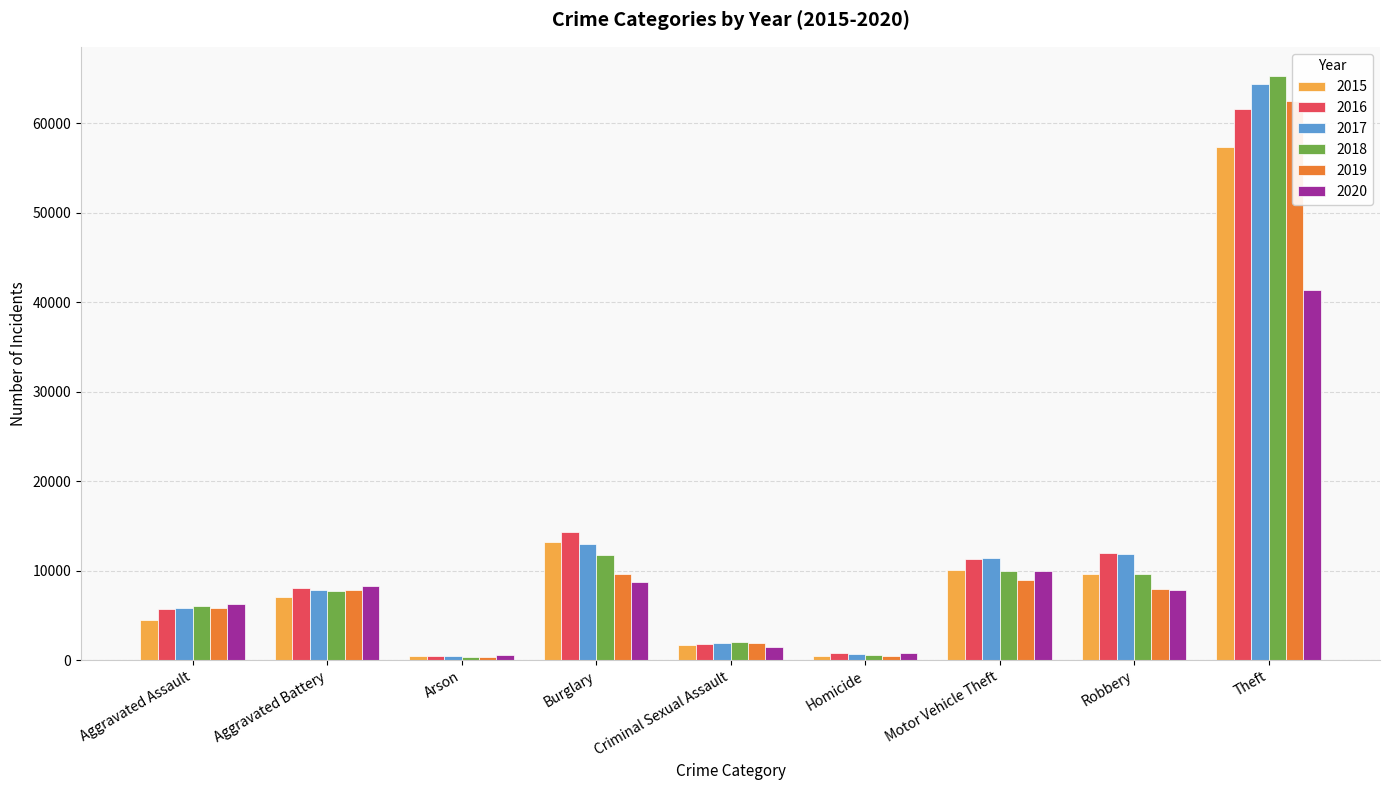

Are the bars grouped side by side (vs. stacked)?

Yes